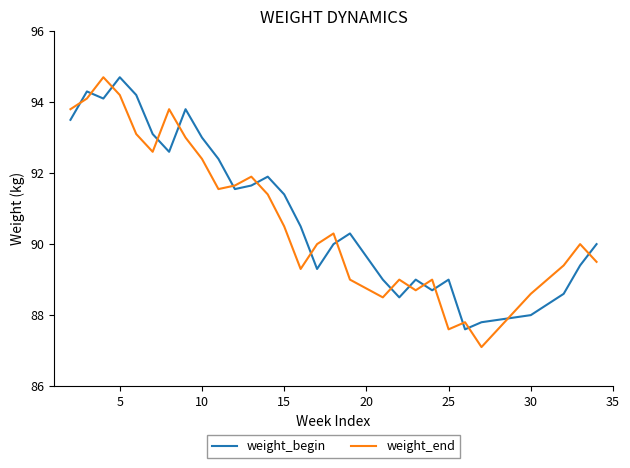

What is the minimum value shown in the chart?

87.1